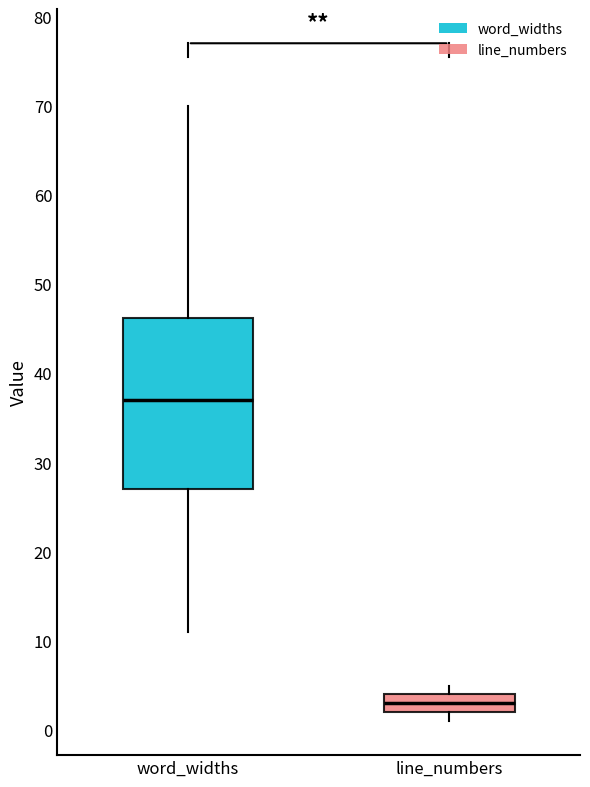

Which box is the tallest, from its lower edge to its upper edge?

word_widths